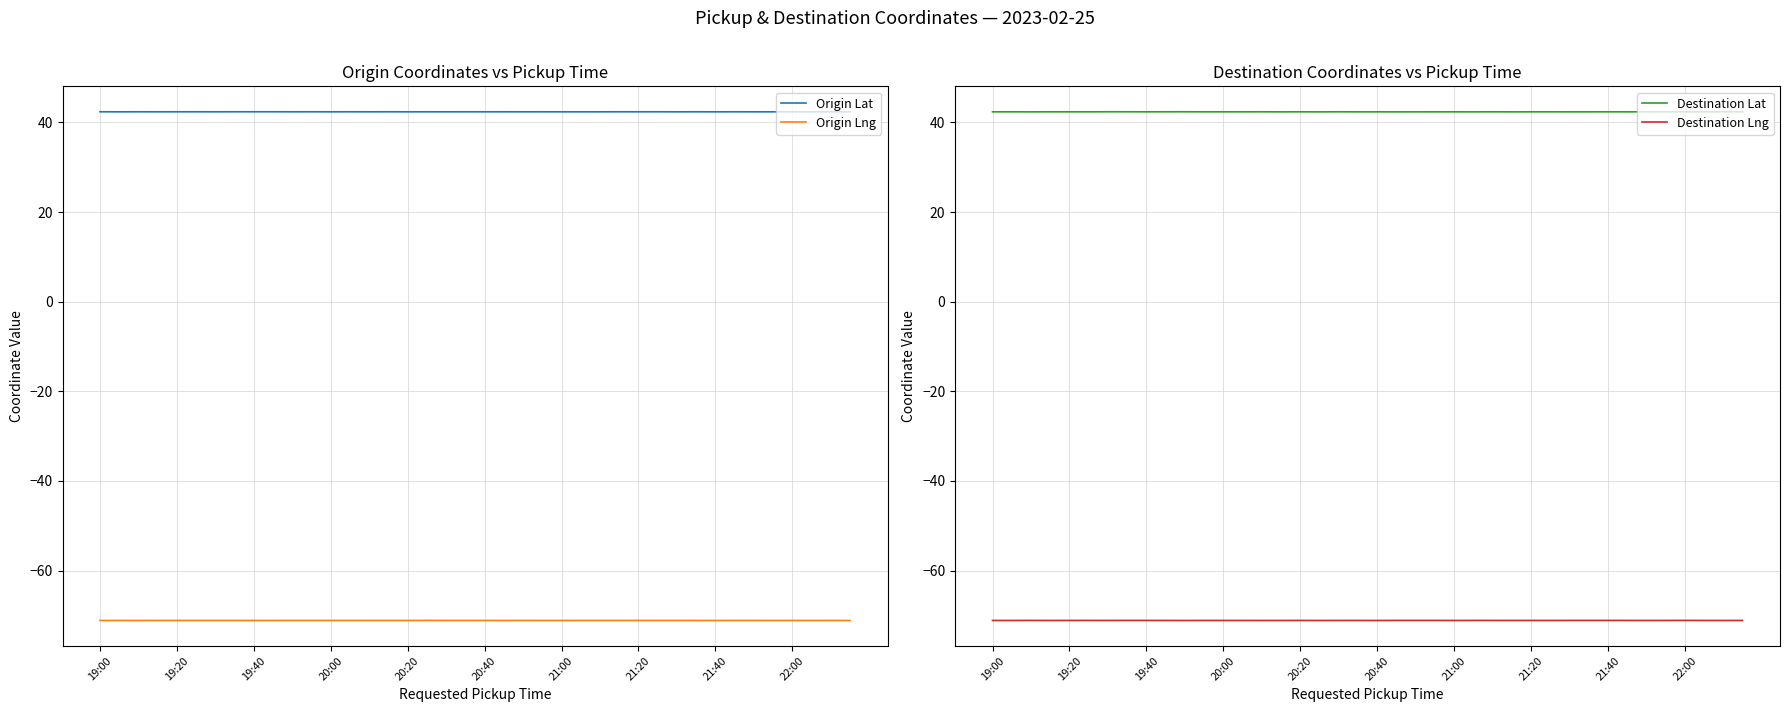

What is the smallest value displayed?

-71.1